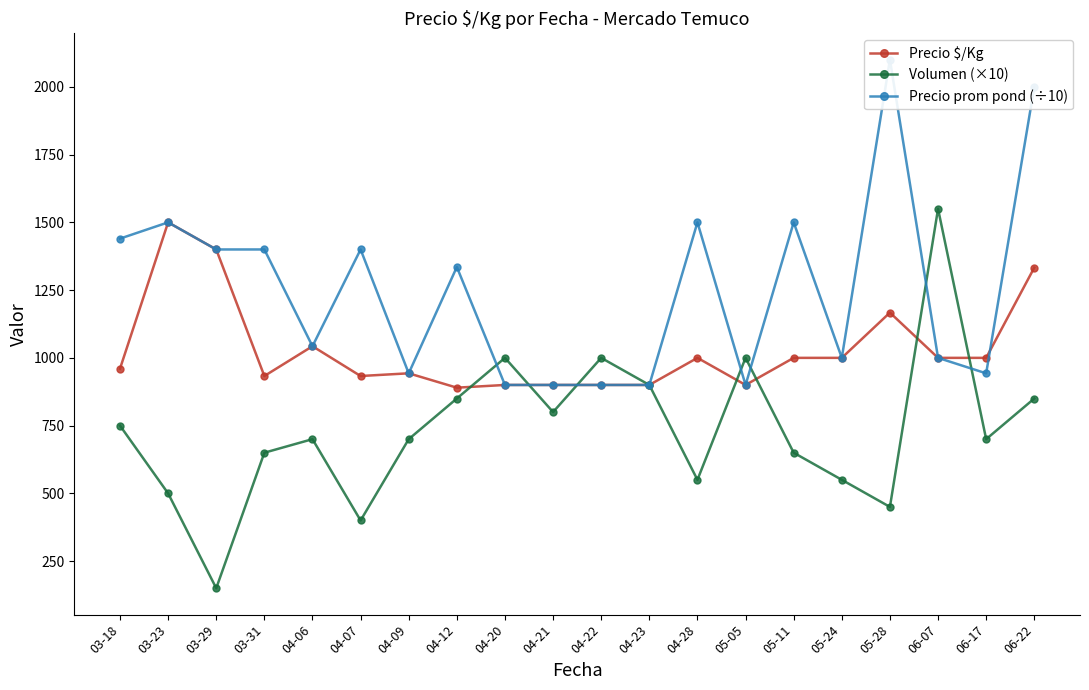

The Volumen (×10) series shows 850.0 at 06-22. True or false?

True